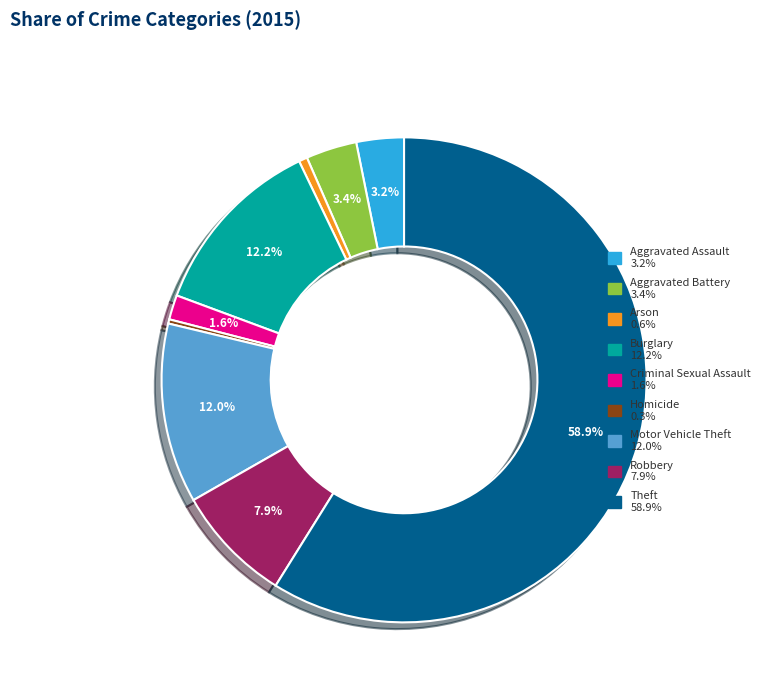

To the nearest percent, what percentage of the pie is Burglary?

12%